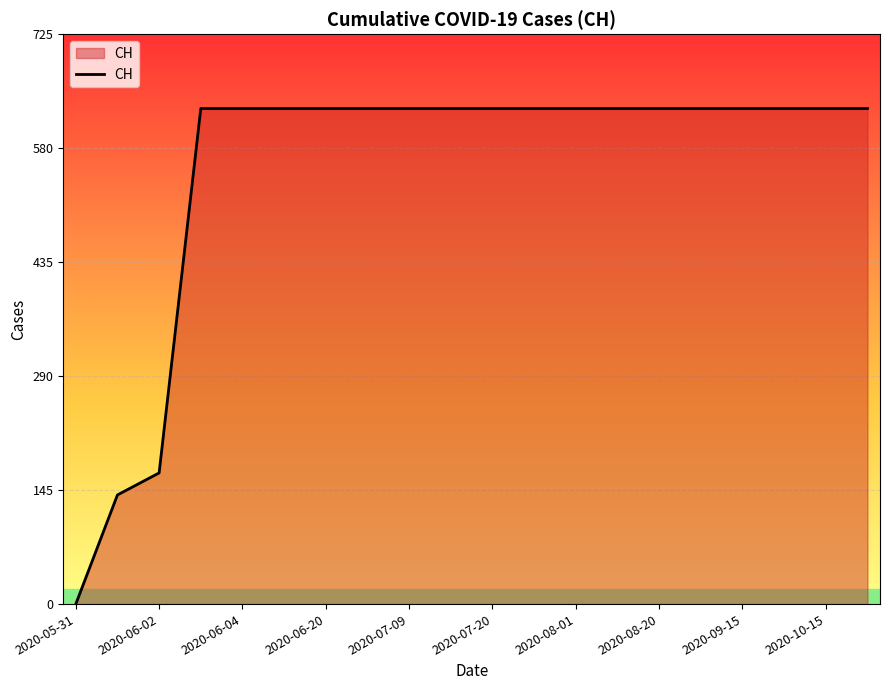

What is the difference between the maximum and minimum values?

631